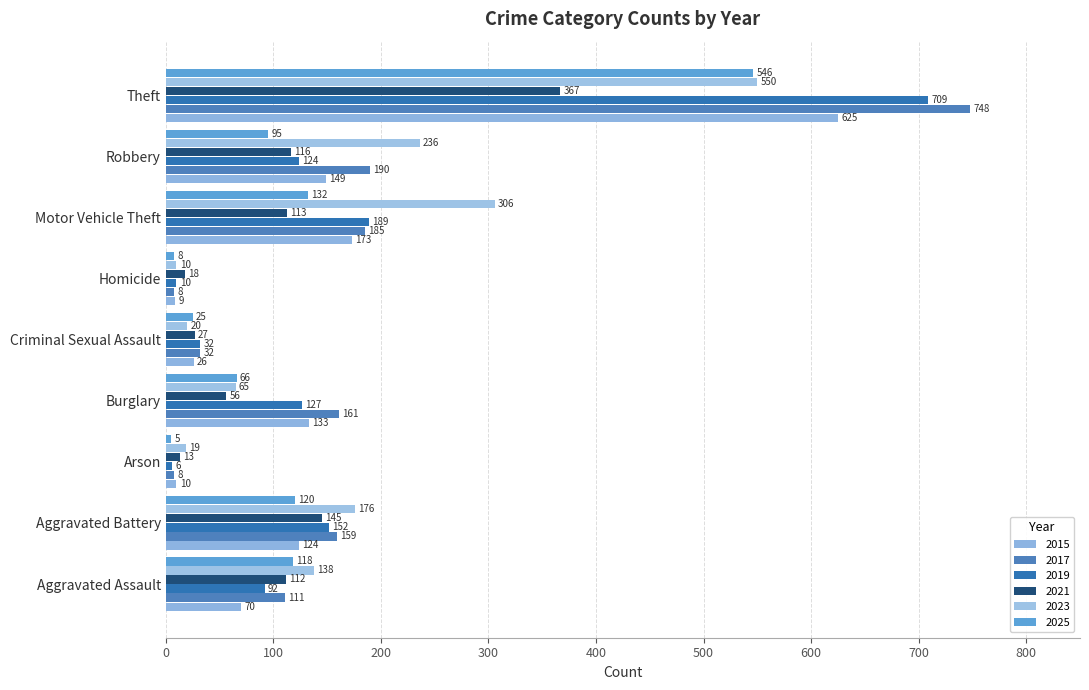

How many data points in 2015 are less than 124?

4